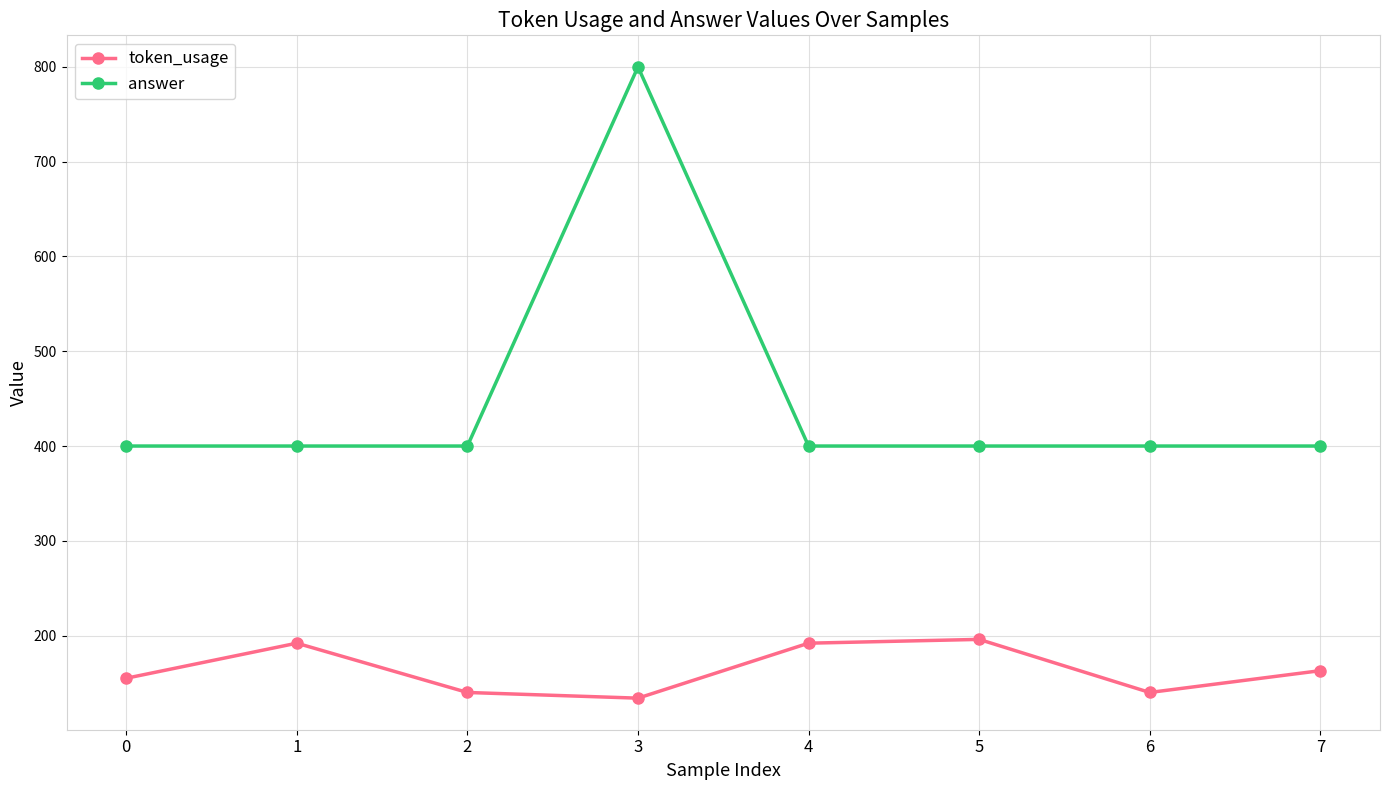

At 4, list the series in order from largest to smallest.

answer, token_usage